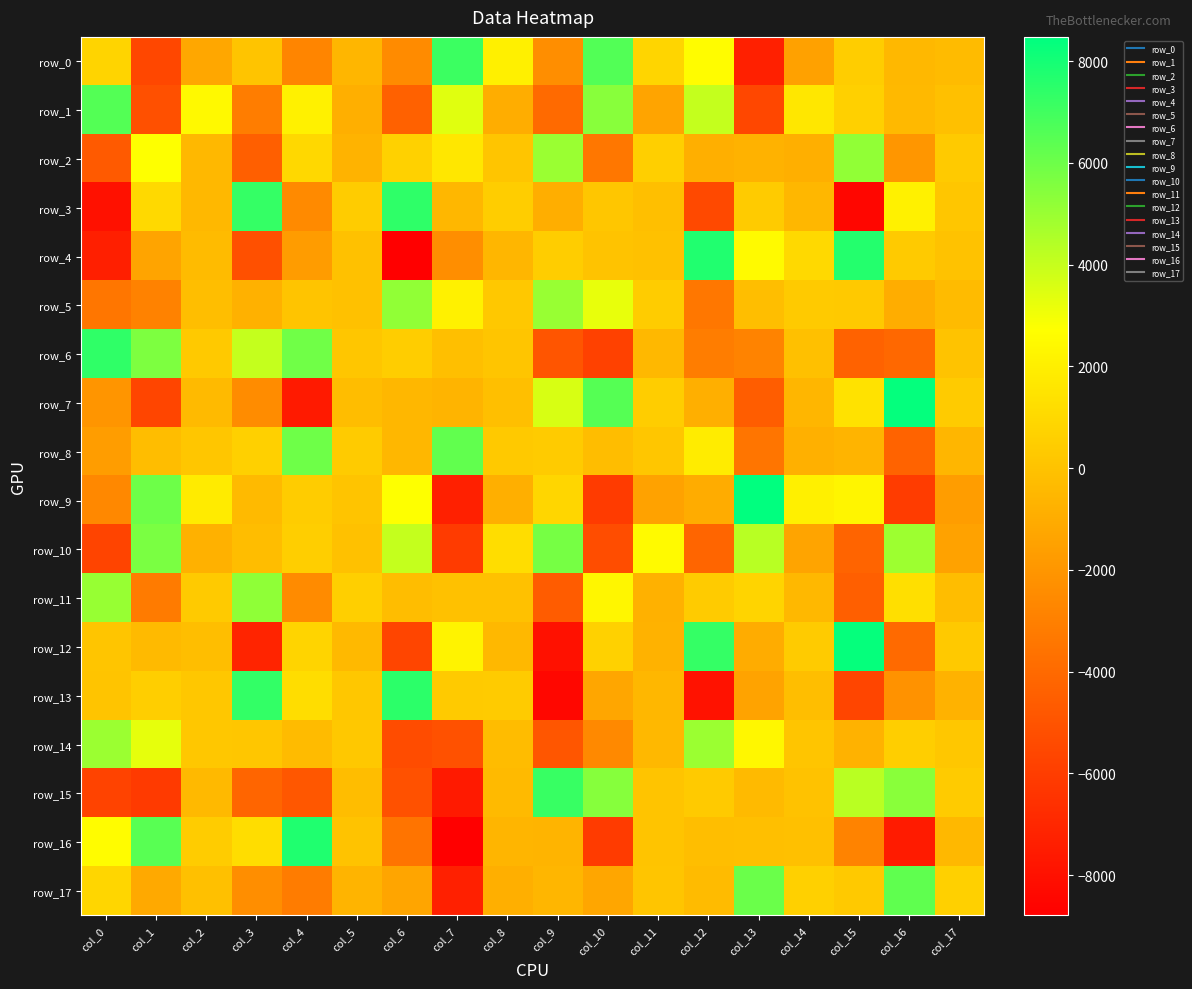

What is the total value across all series at col_3?

-4419.9